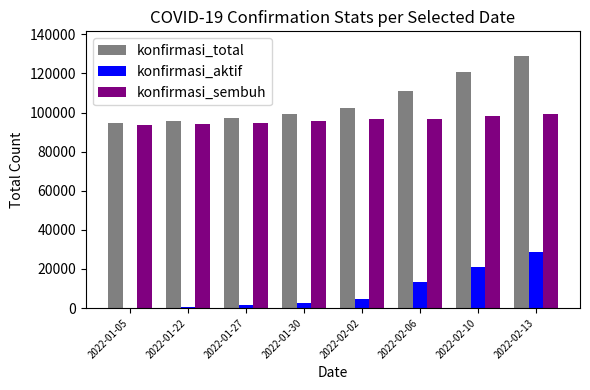

What is the sum of the konfirmasi_total values at 2022-02-10 and 2022-02-13?

249310